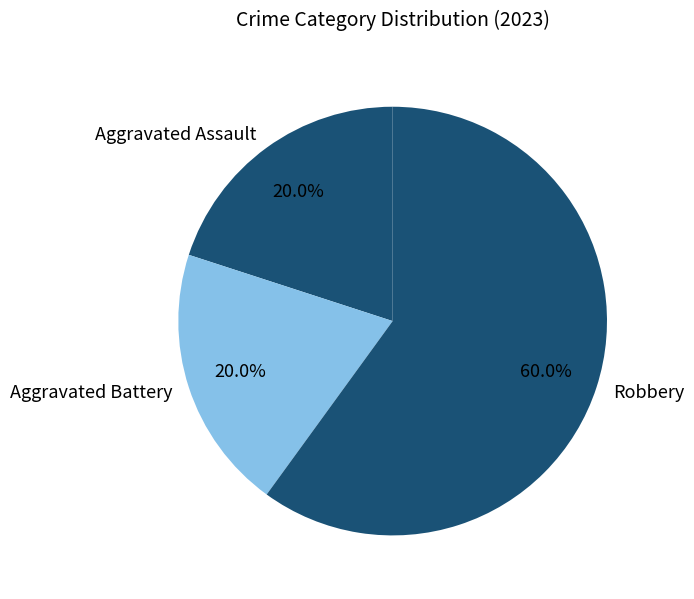

The Aggravated Assault slice represents 6% of the pie. True or false?

False